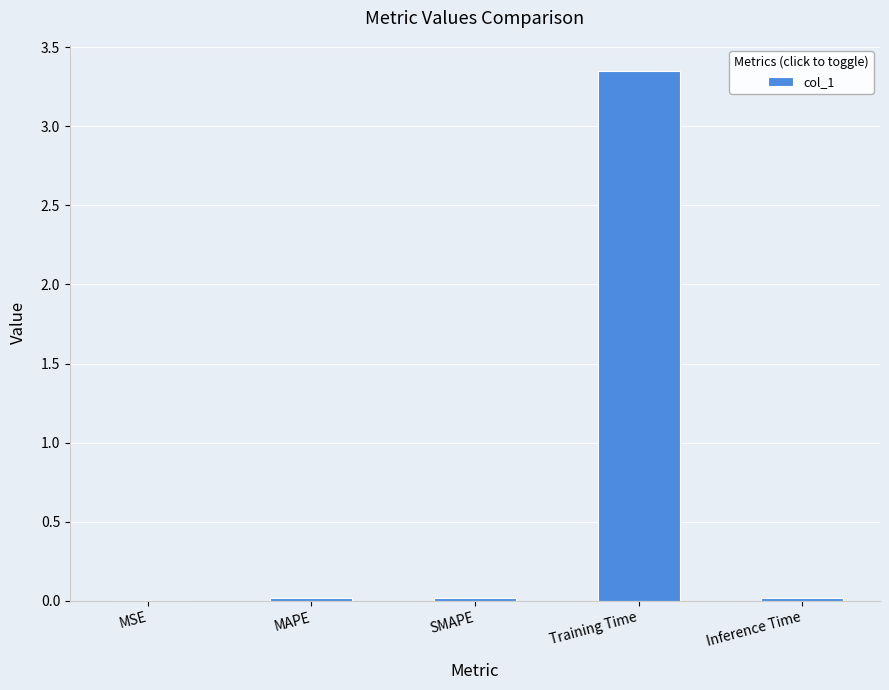

Between Training Time and MSE, which is larger?

Training Time